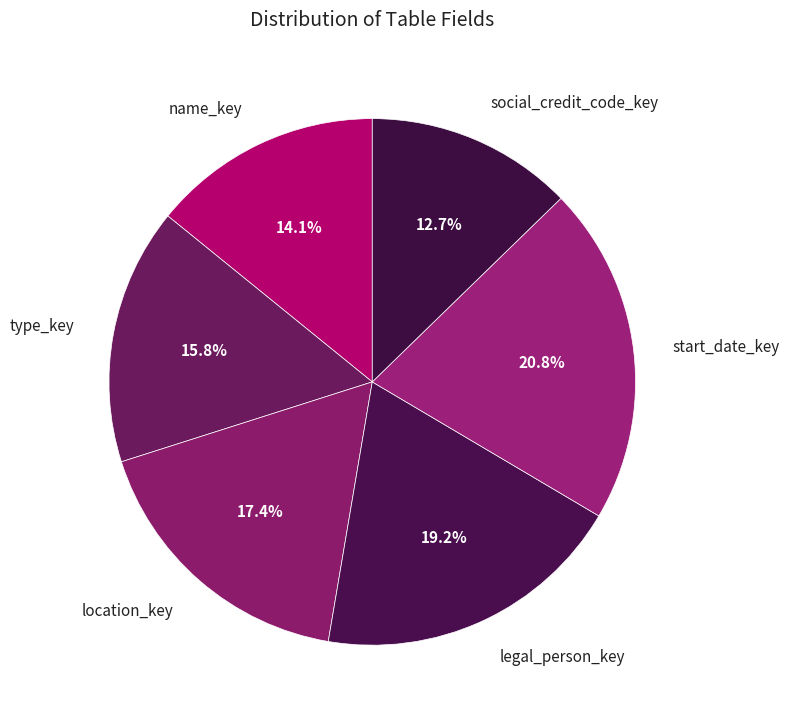

To the nearest percent, what percentage of the pie is location_key?

17%